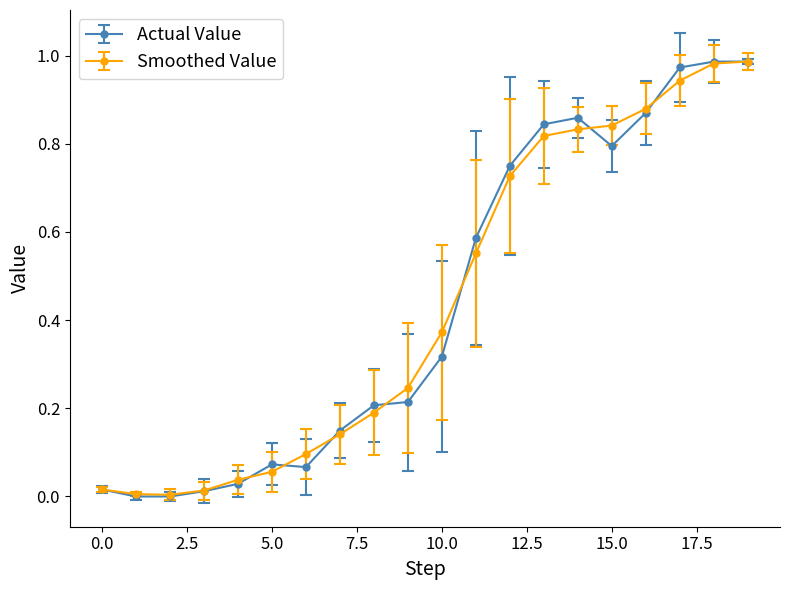

How many data points does each series have?

20